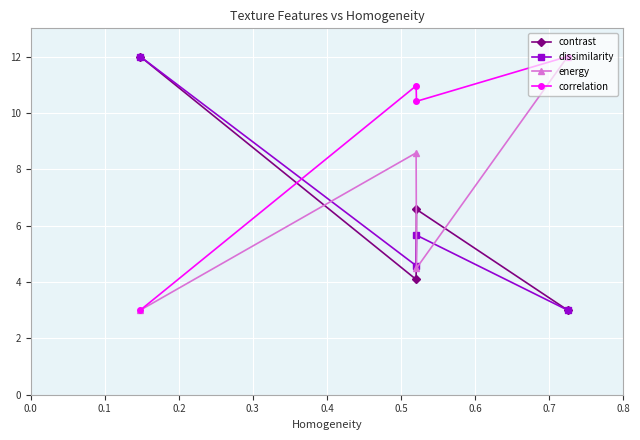

What is the lowest value of the contrast series?

3.0